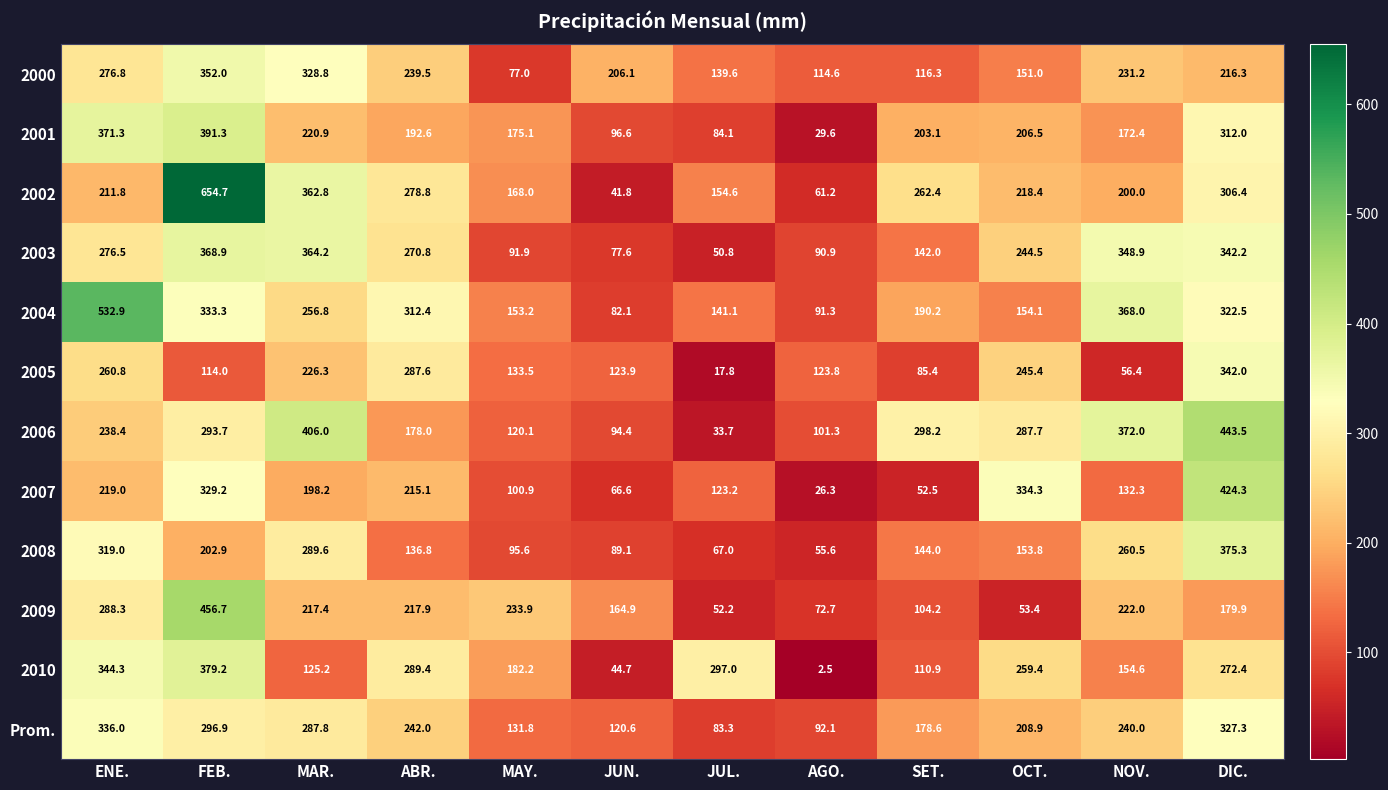

Rank the series at AGO. from highest to lowest value.

2005, 2000, 2006, Prom., 2004, 2003, 2009, 2002, 2008, 2001, 2007, 2010